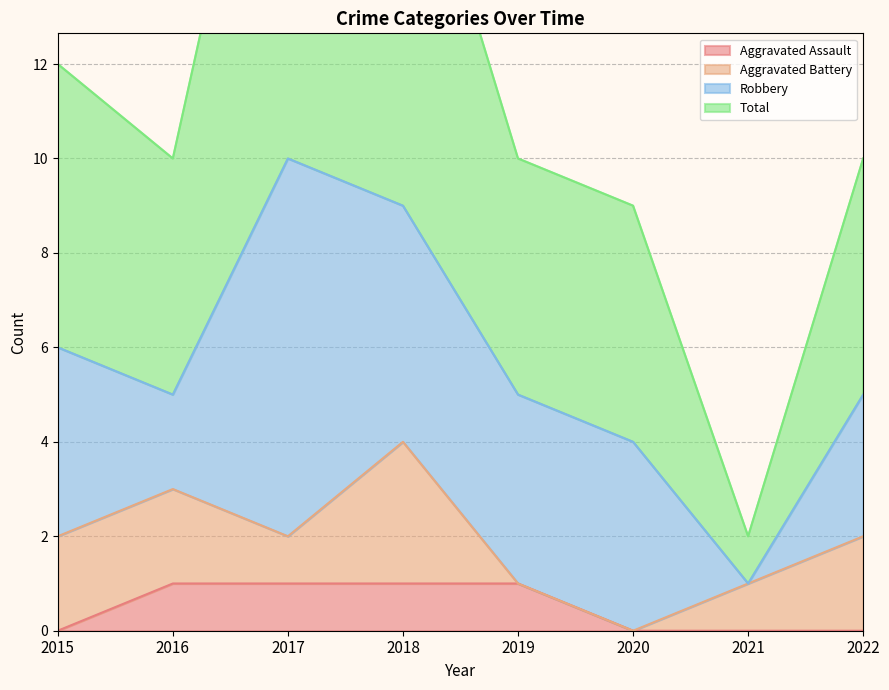

Which series has the largest total across all categories?

Total